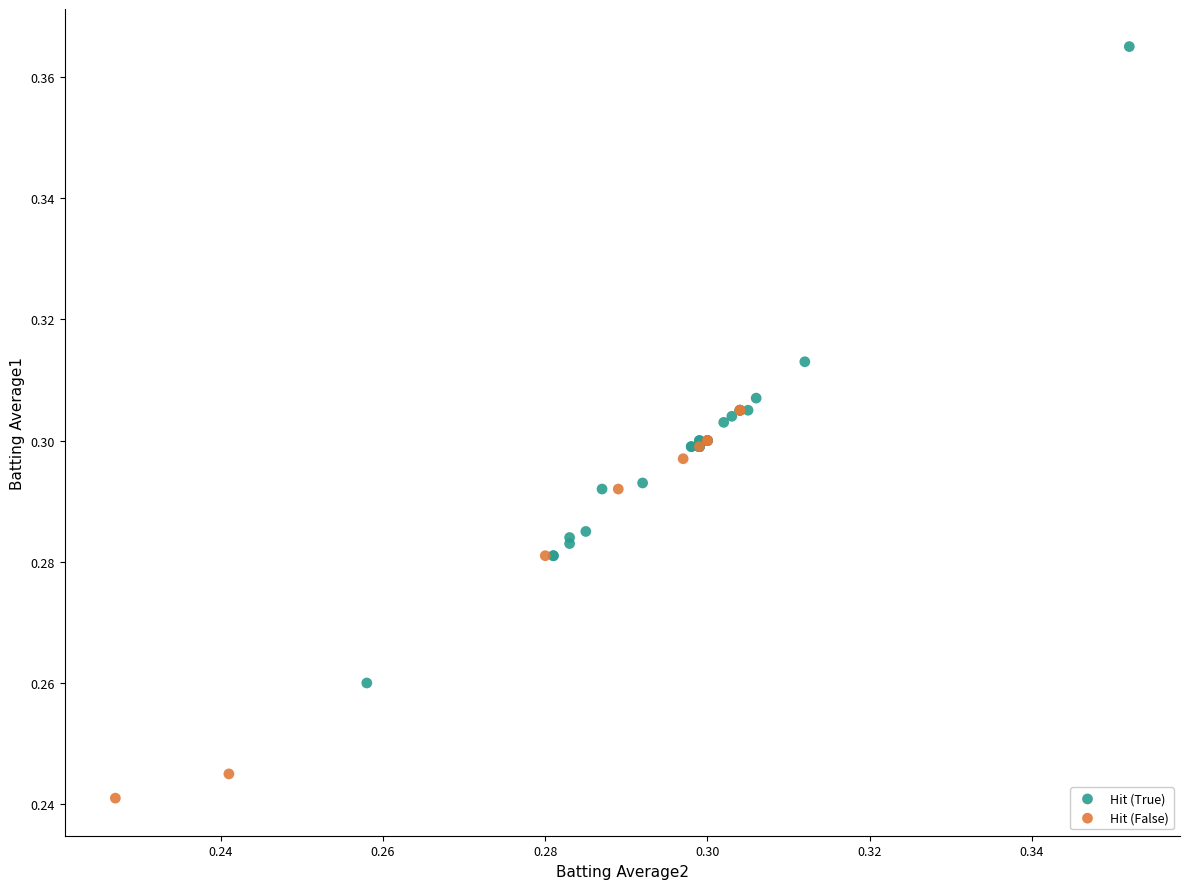

Which series reaches the maximum Y coordinate?

Hit (True)